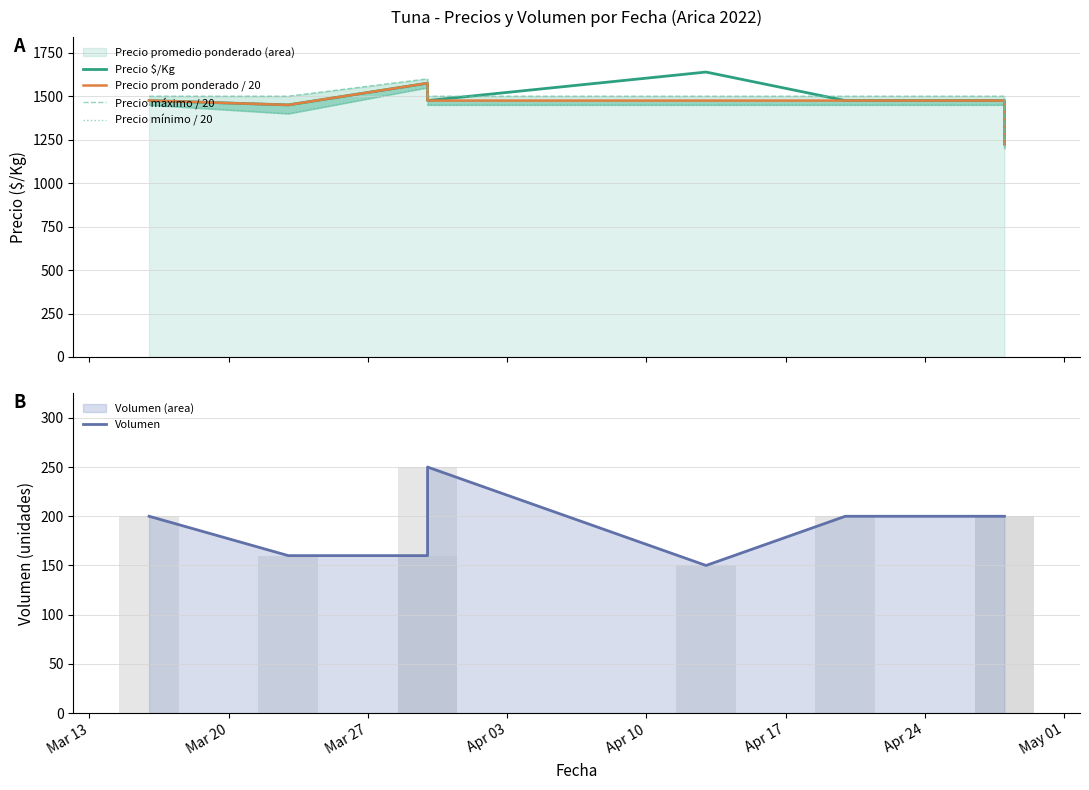

Does the chart contain any negative values?

No